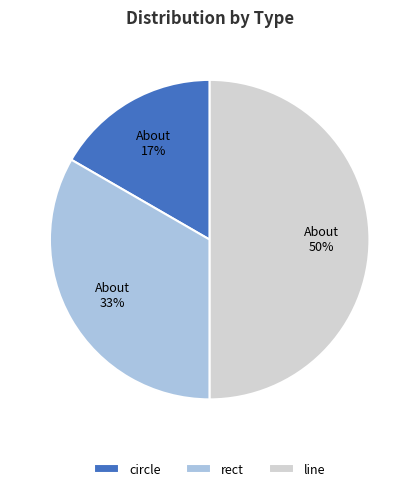

What percentage is the rect slice, to the nearest percent?

33%